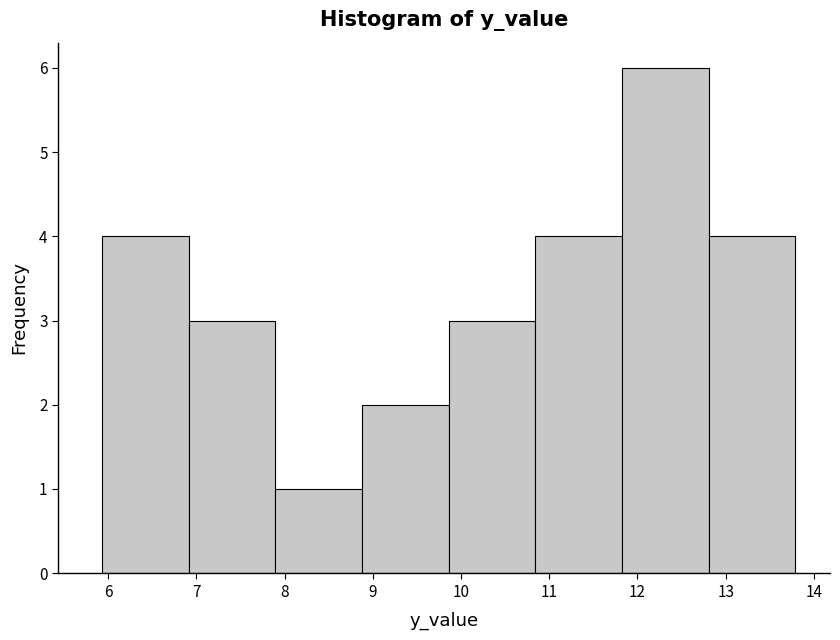

Which range on the x-axis has the tallest bar?

11.8 to 12.8